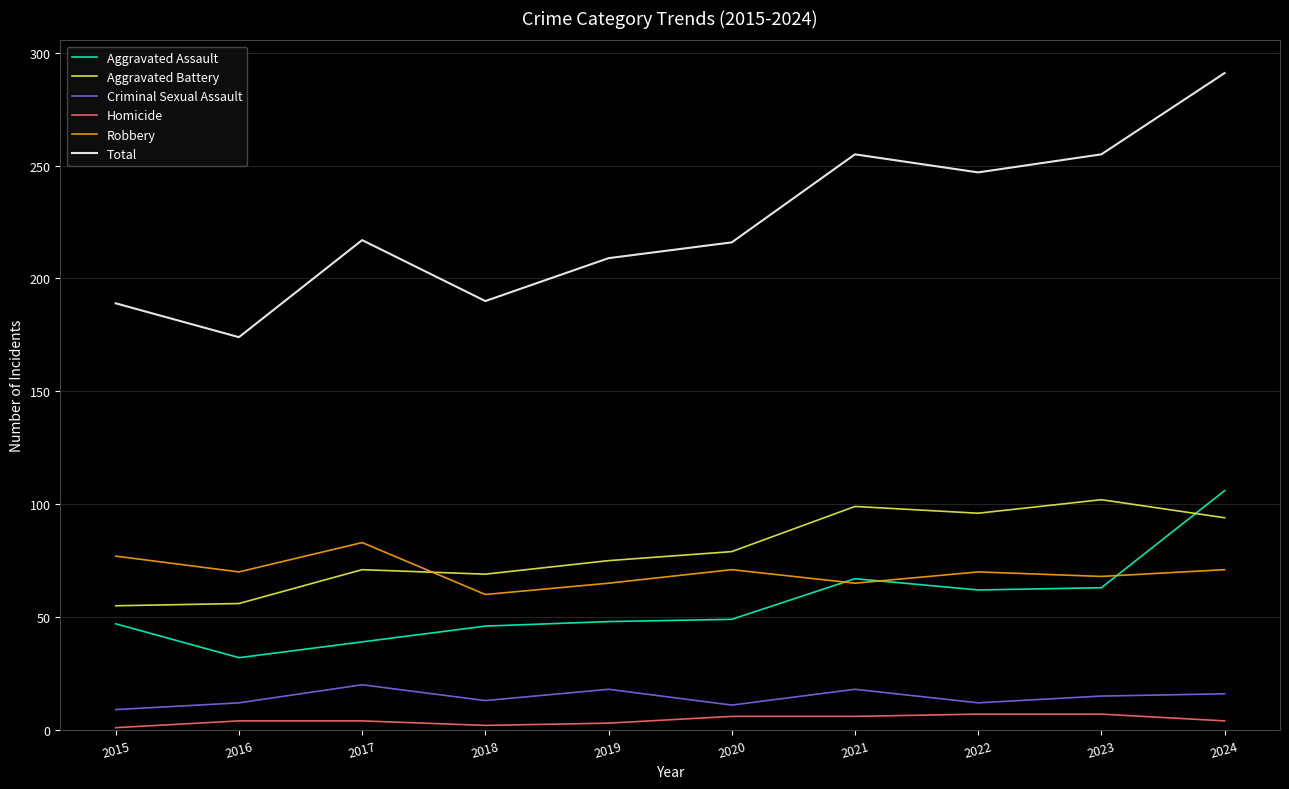

Where is the first local maximum for Total?

2017